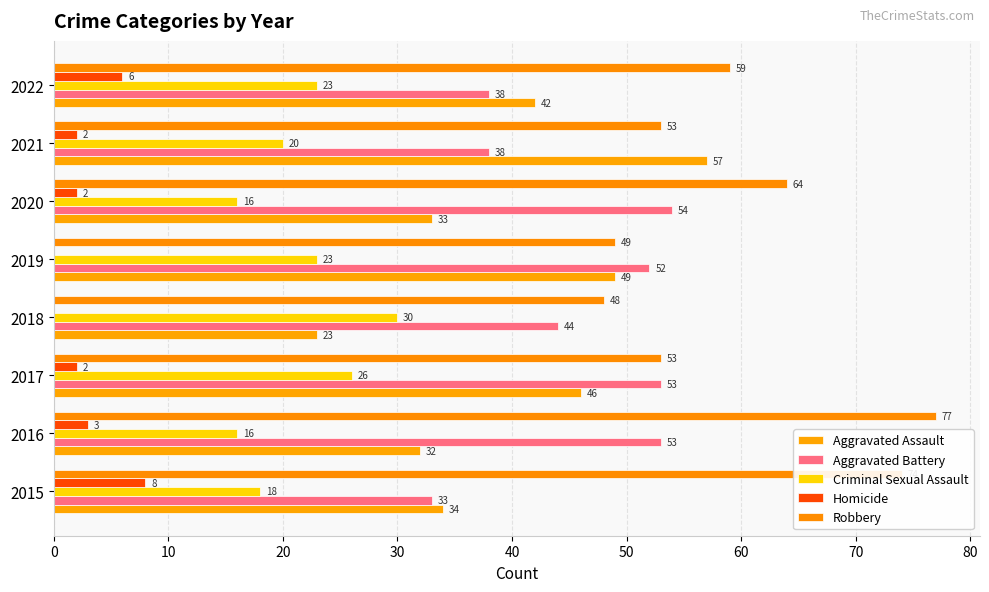

How many distinct data groups are displayed?

5